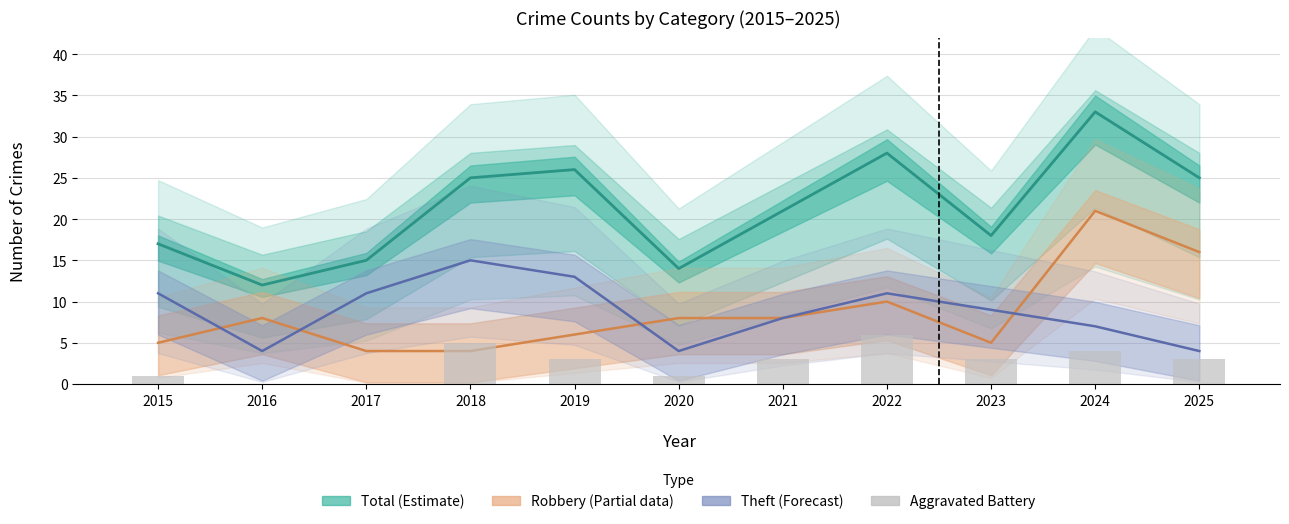

How many data points are less than 3?

4